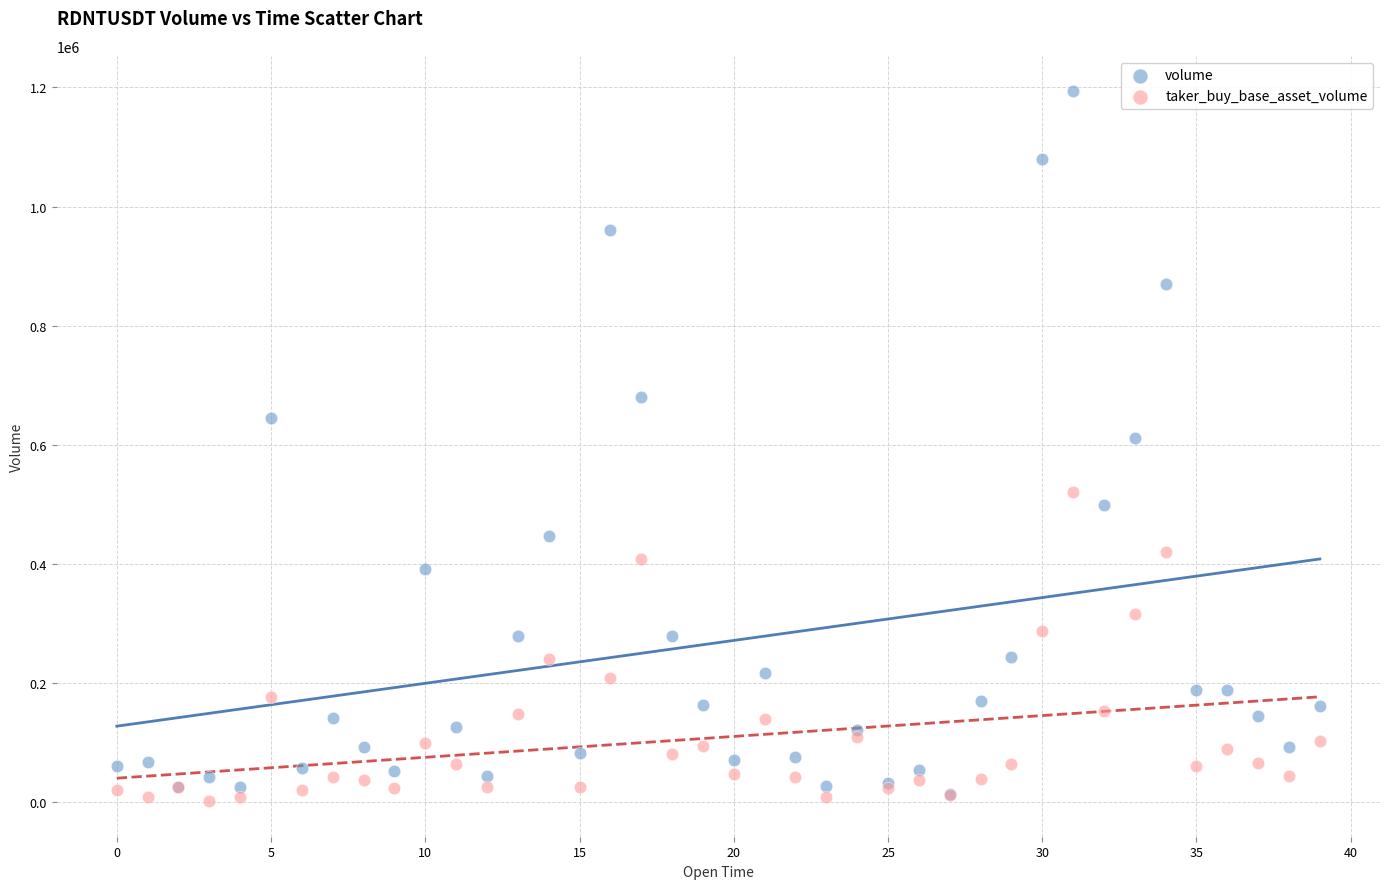

What are all the series names shown in the legend?

volume, taker_buy_base_asset_volume